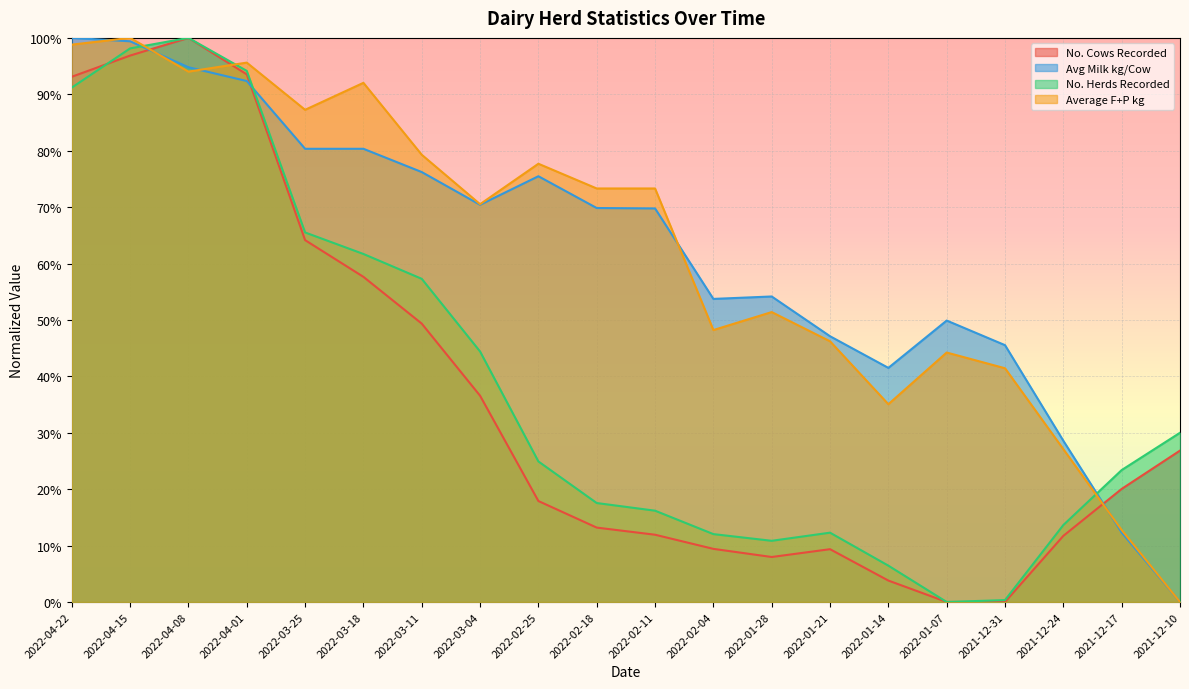

Rank the series by their maximum value, from lowest to highest.

No. Cows Recorded, Avg Milk kg/Cow, No. Herds Recorded, Average F+P kg